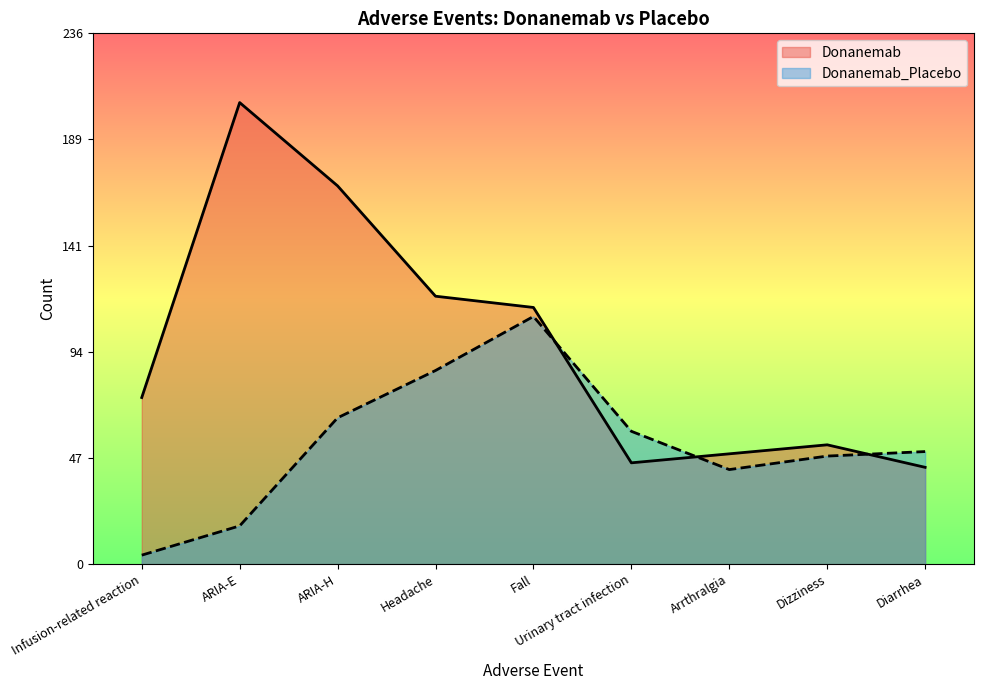

At how many categories does at least one series exceed 51?

7